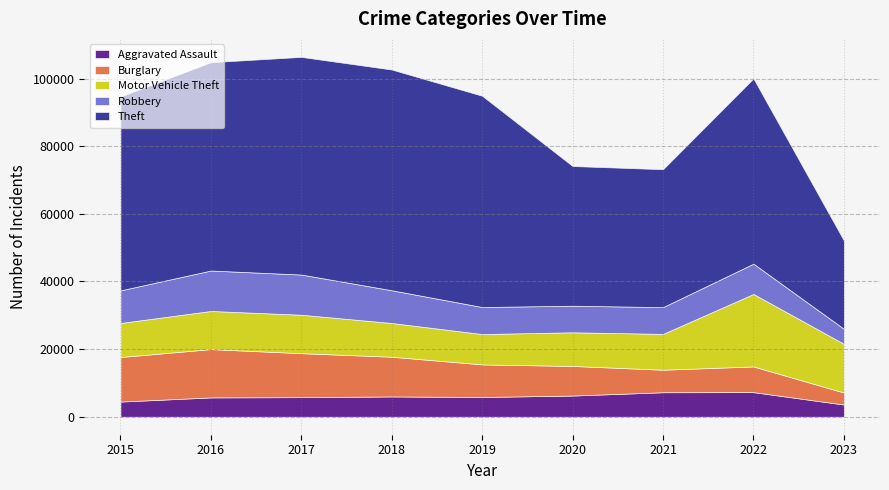

True or false: Burglary has a value of 3158 at 2018.

False